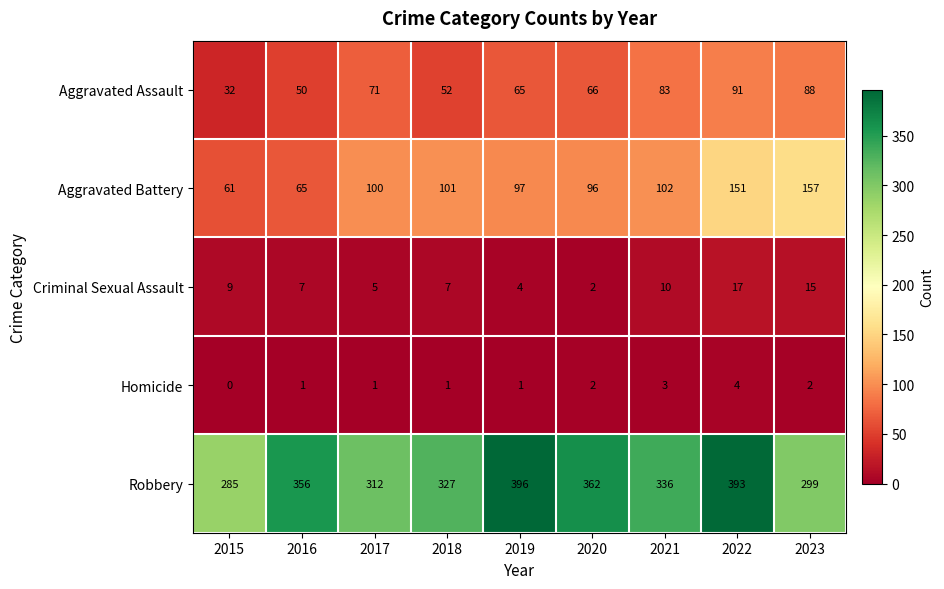

What is the total value across all series at 2022?

656